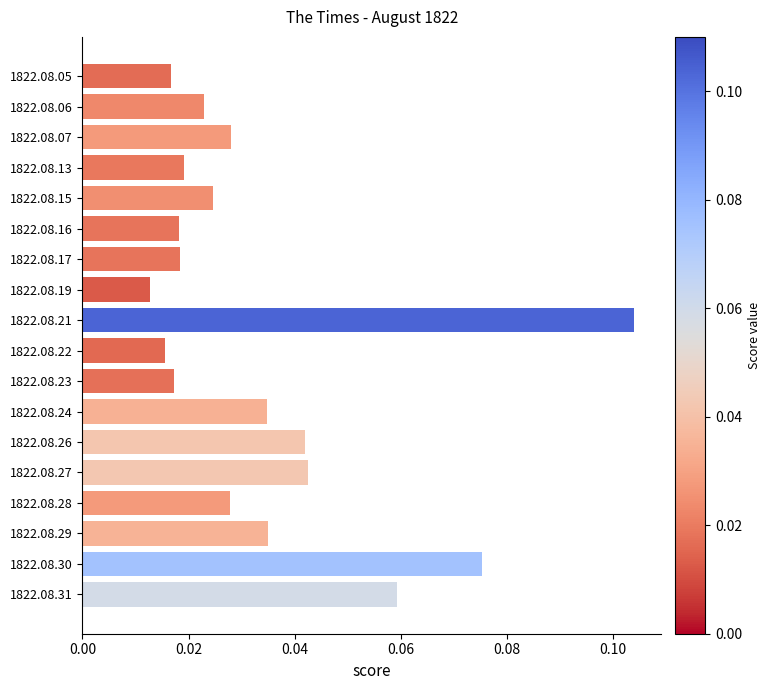

How many values are between 0 and 1?

18